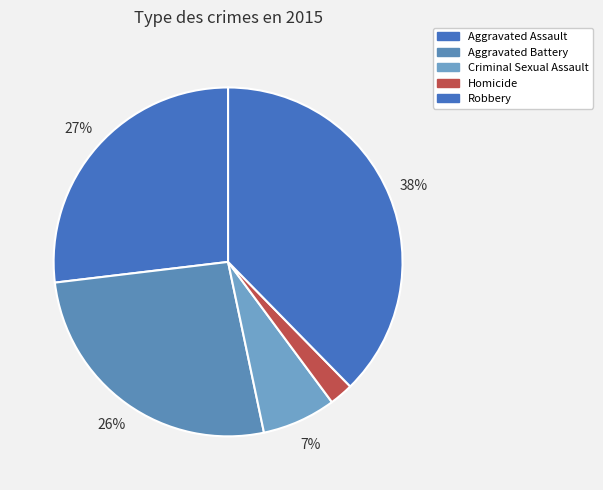

What is the largest slice in the pie chart?

Robbery